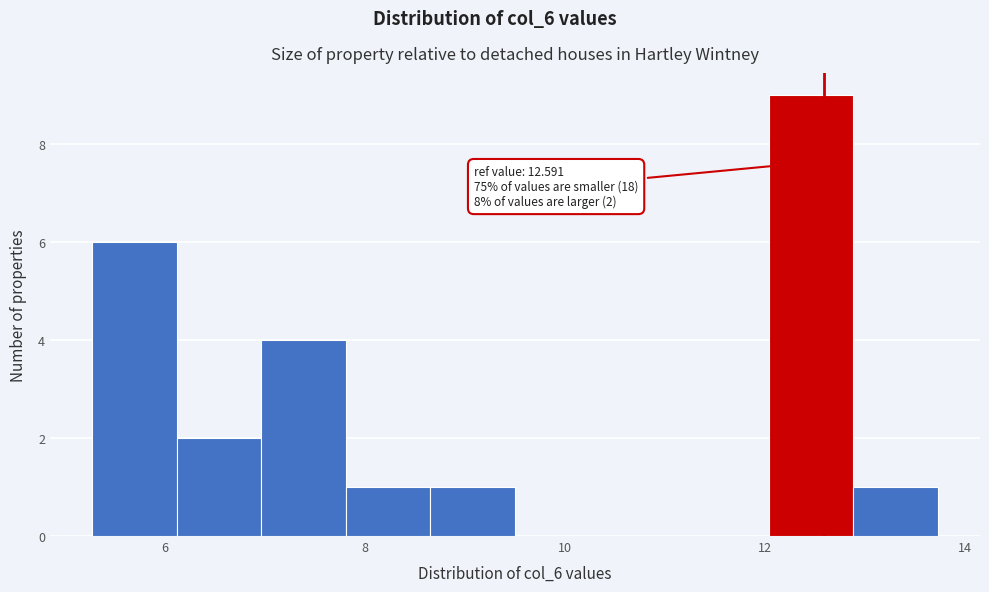

Over which range of the x-axis is the bar tallest?

12.0 to 12.8